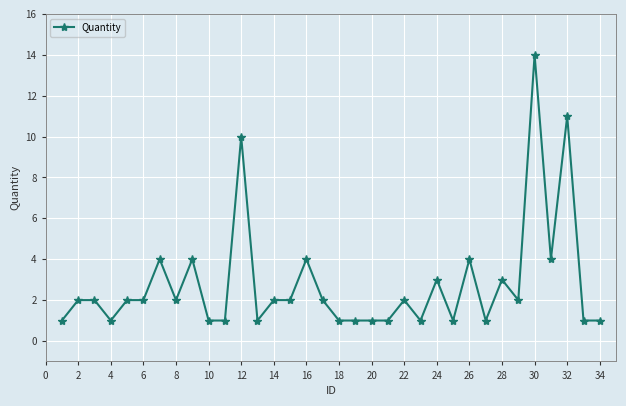

What is the greatest value displayed?

14